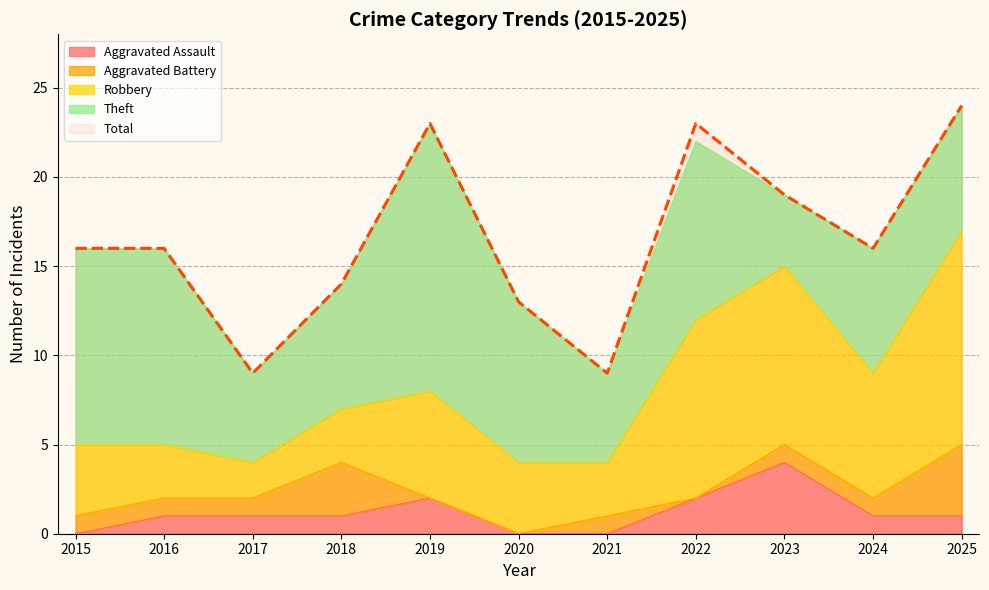

How many series are shown in this chart?

5